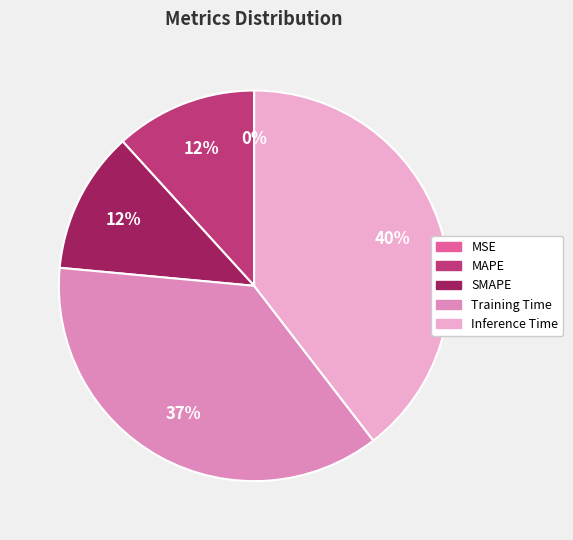

To the nearest percent, what percentage of the pie is Inference Time?

40%